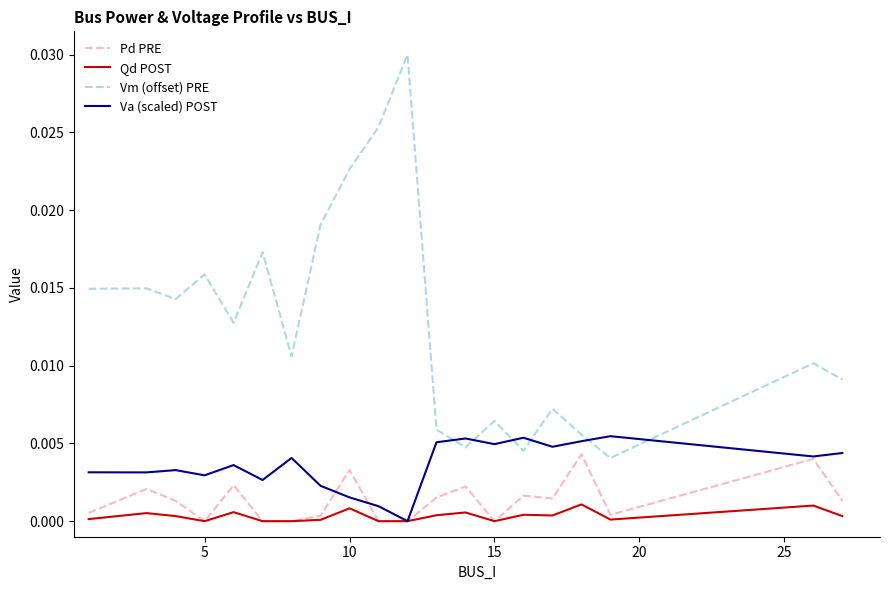

Does the chart have visible grid lines?

No